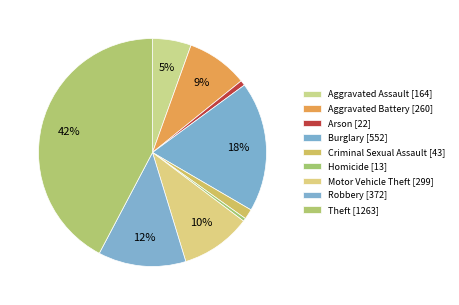

How many segments does this pie chart have?

9